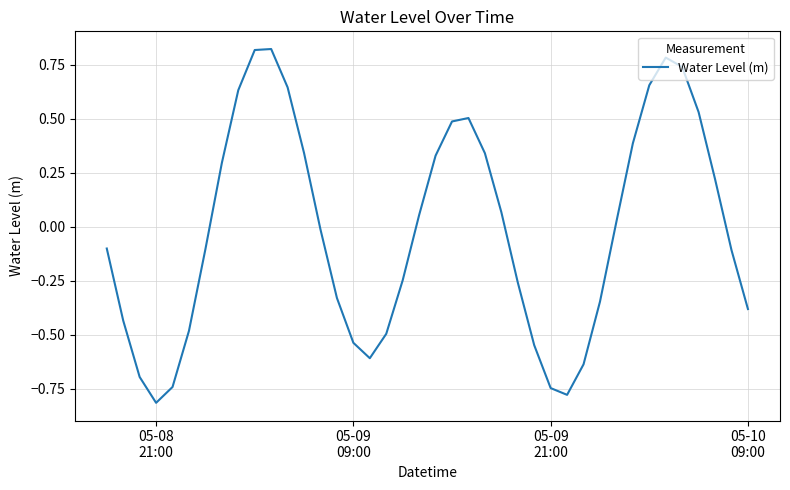

What is the difference between the maximum and minimum values?

1.6